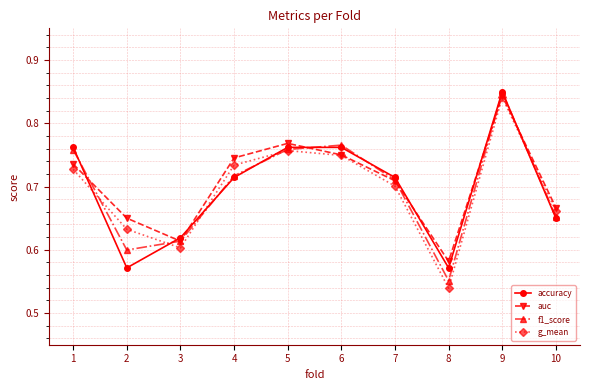

Between which two adjacent categories do accuracy and auc first intersect?

1 and 2